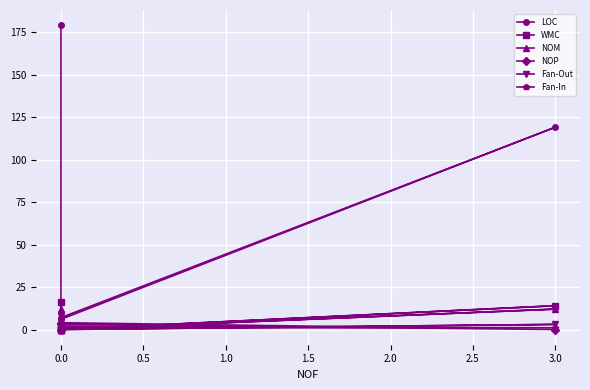

True or false: NOM and LOC intersect in this chart.

False